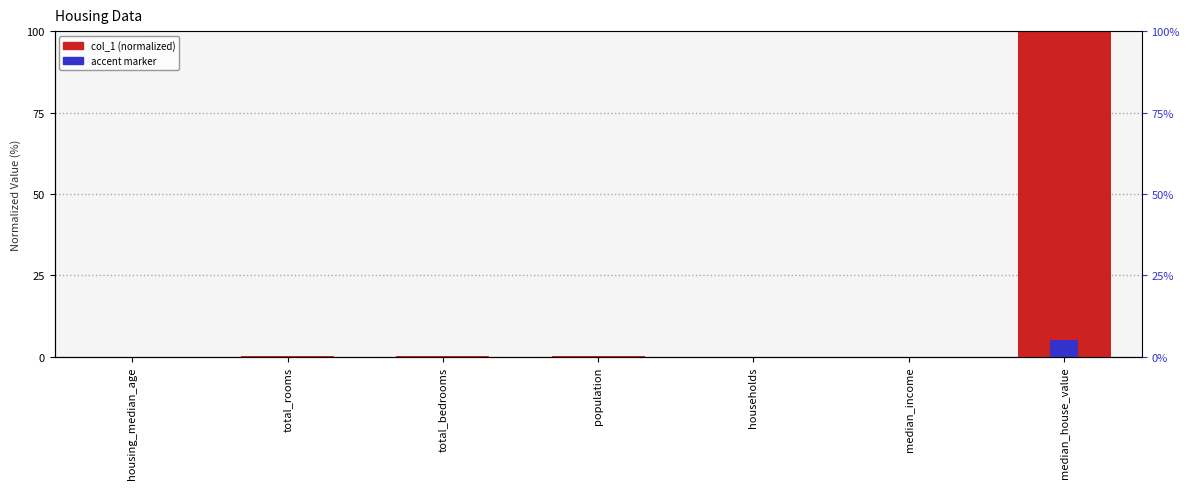

How many bars are there in total?

14